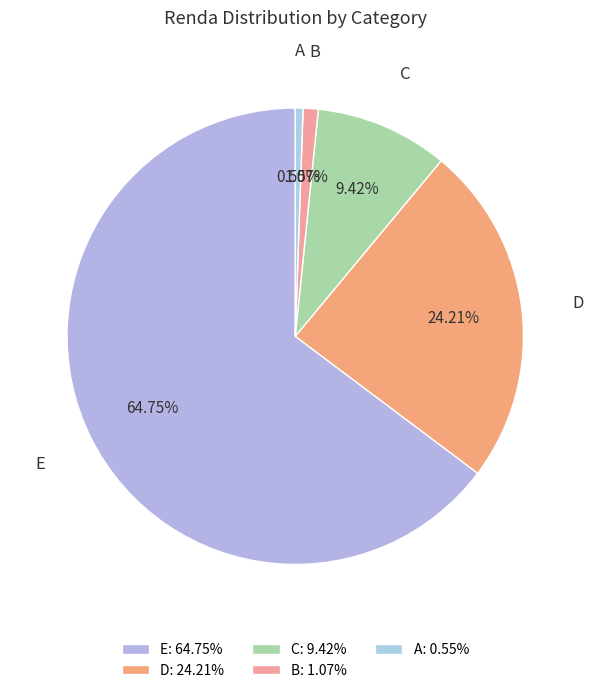

Rank the categories by value from highest to lowest.

E, D, C, B, A